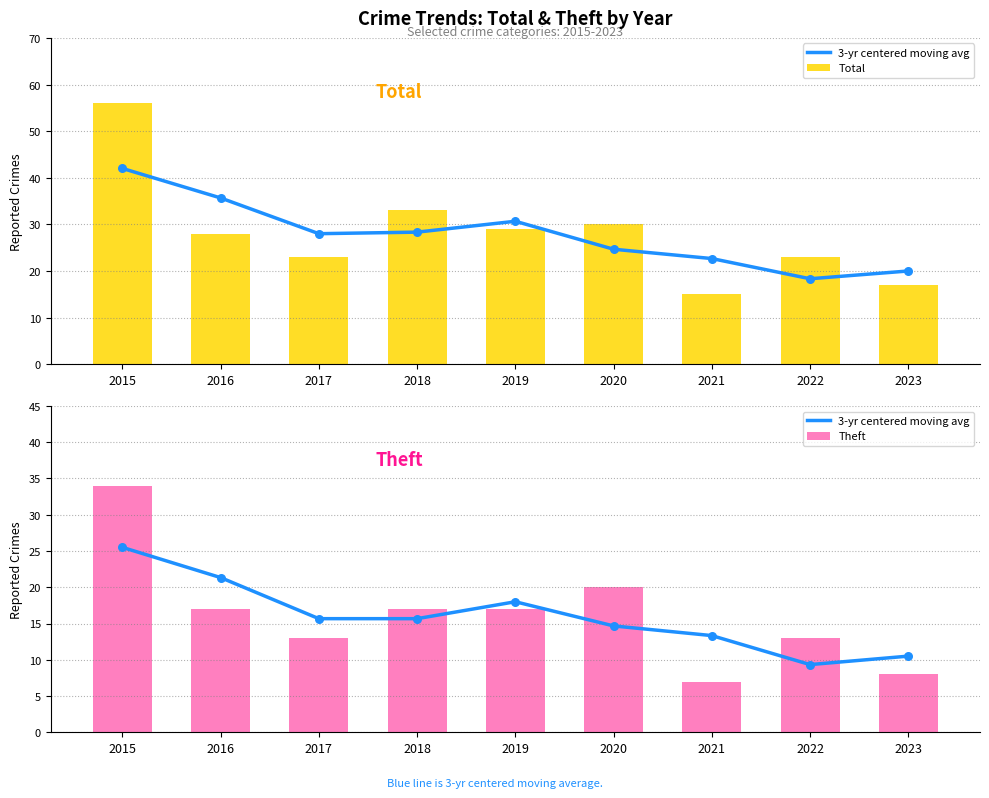

Which series contains the lowest Y value?

Theft